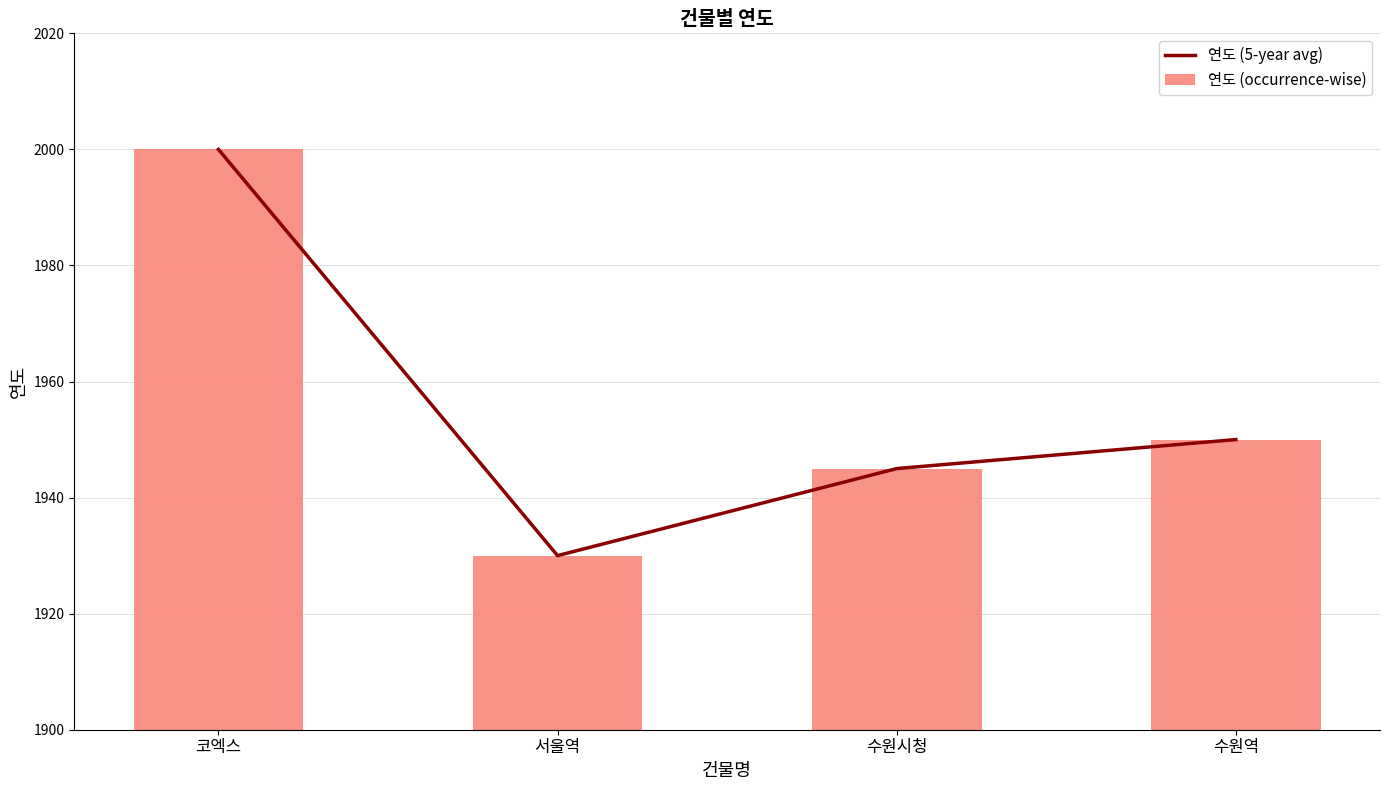

The value of 연도 (5-year avg) at 수원시청 is 3186. True or false?

False